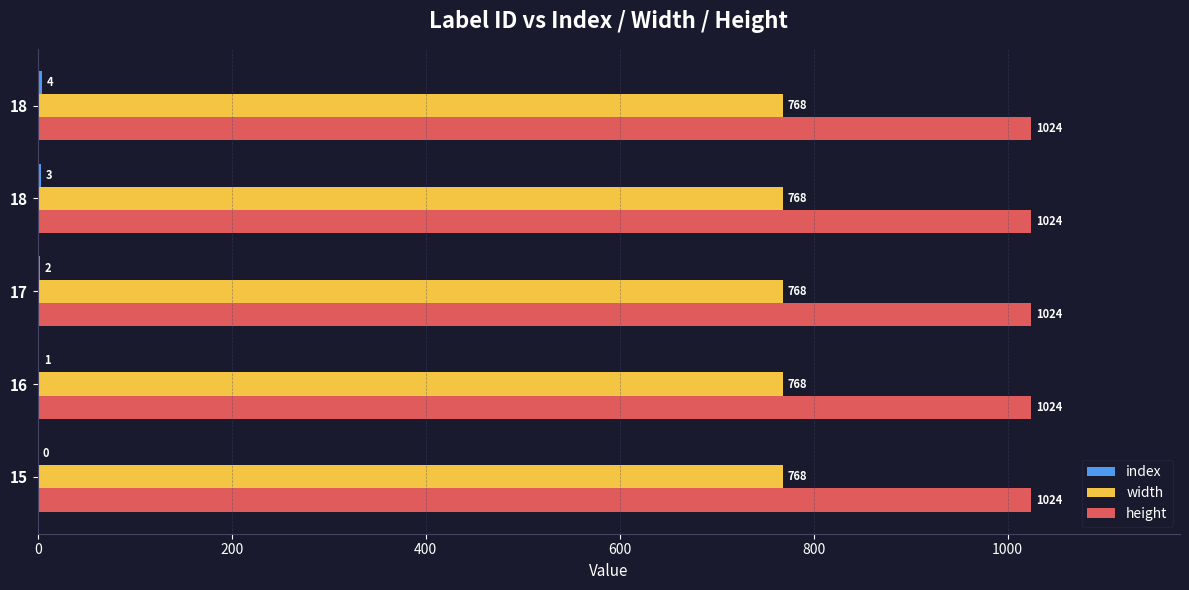

How many series are shown in this chart?

3